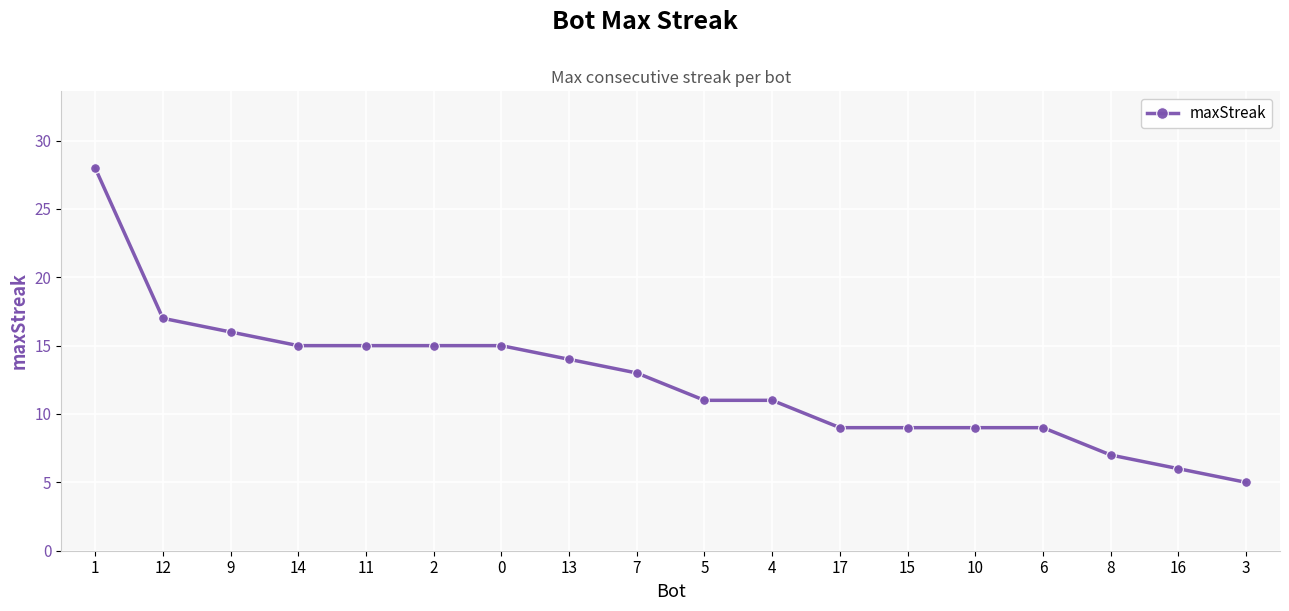

What is the change in value from 9 to 2?

-1